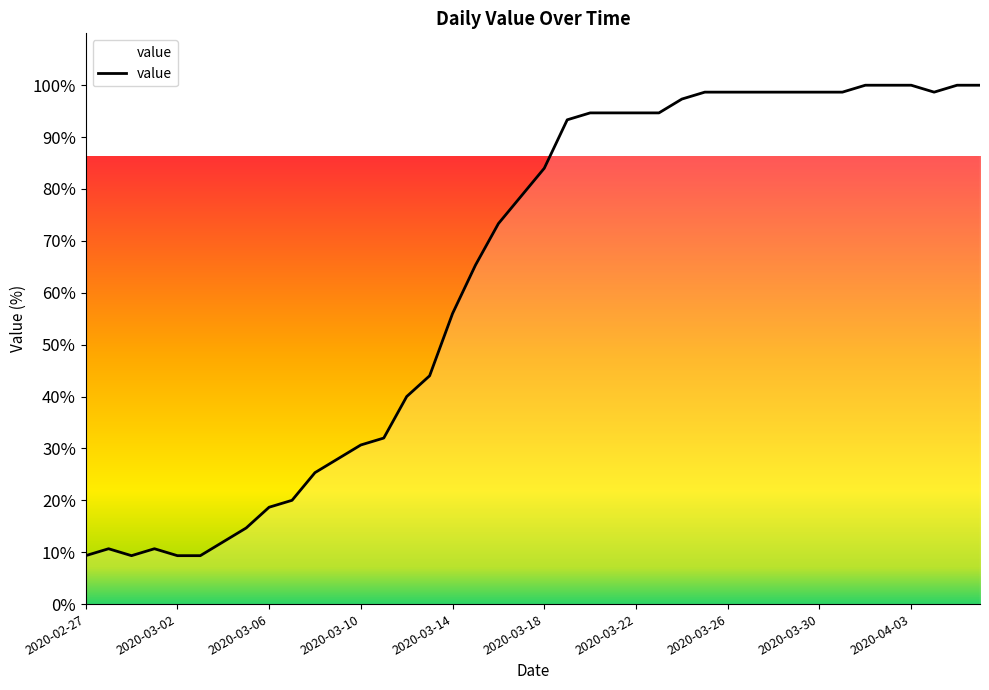

What is the smallest value displayed?

9.3